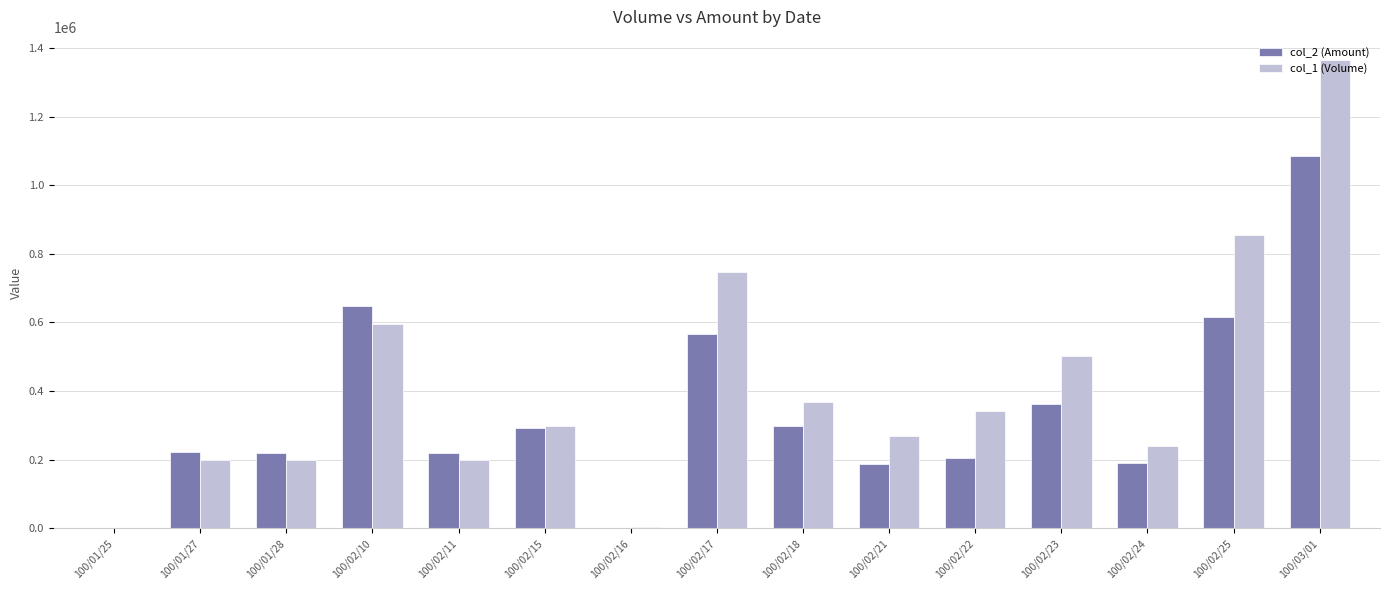

Which series has the largest total across all categories?

col_1 (Volume)